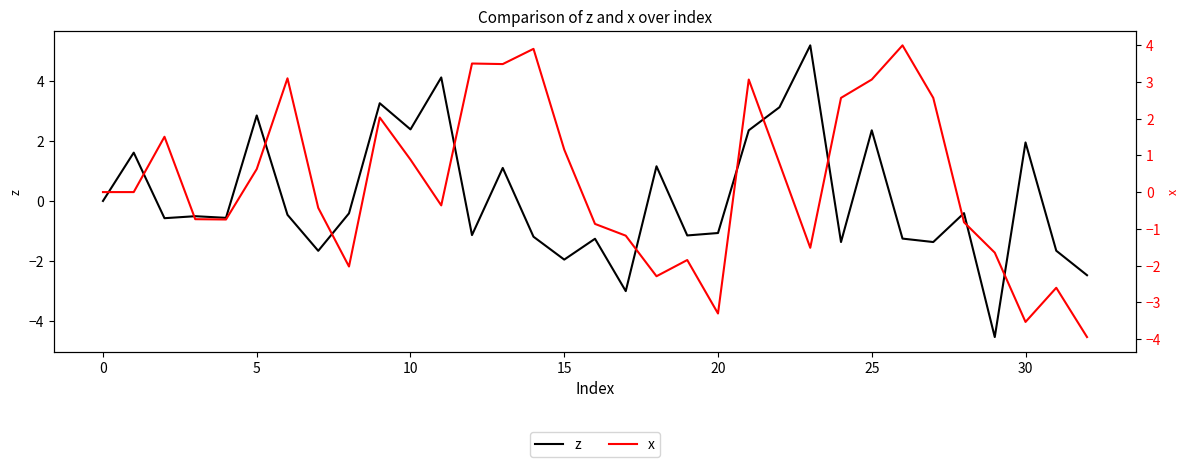

Count the number of data series in this chart.

2